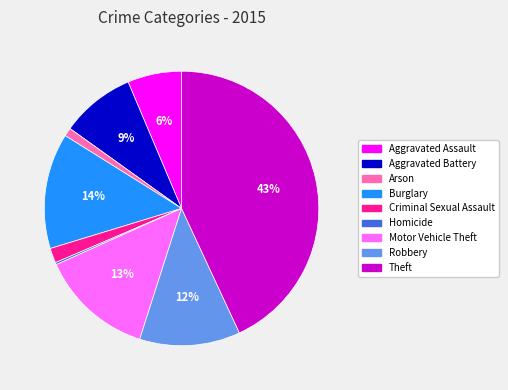

To the nearest percent, what is the difference between the largest and smallest slice percentages?

43%